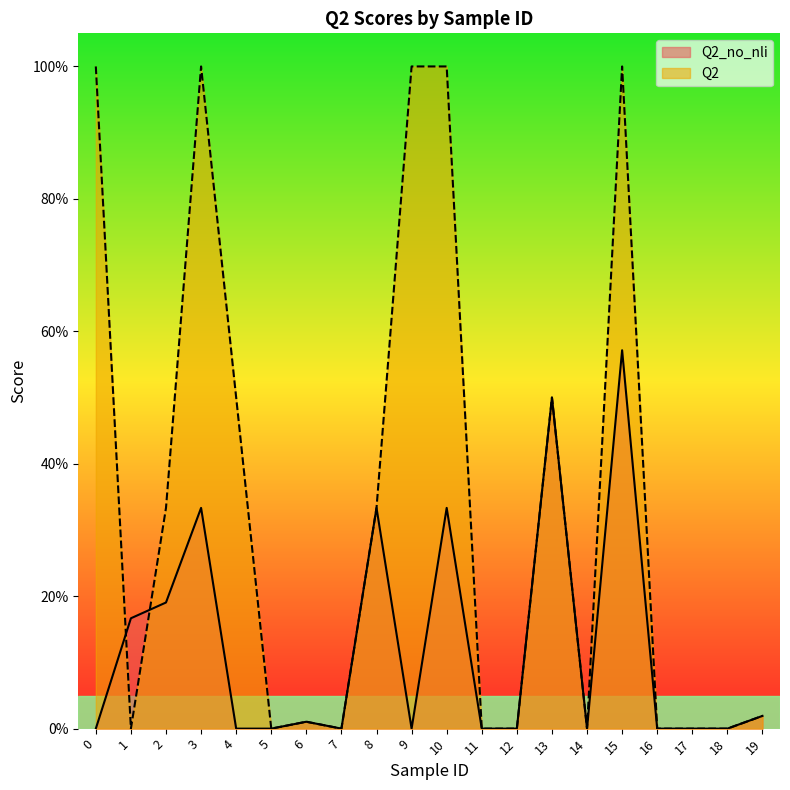

At which category does Q2 reach its first local peak?

3